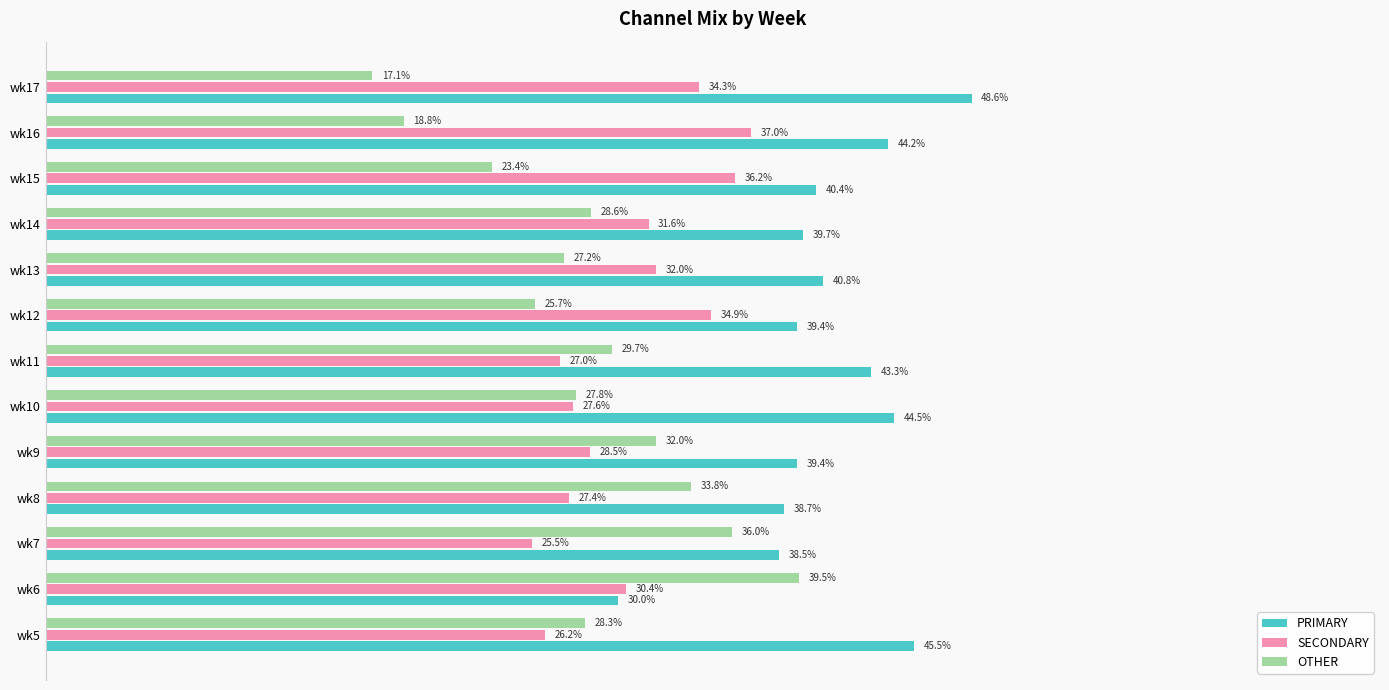

At wk7, list the series in order from largest to smallest.

PRIMARY, OTHER, SECONDARY